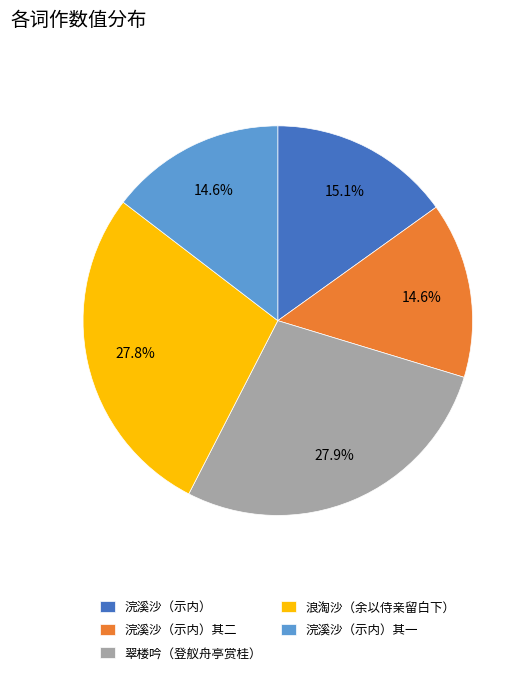

Approximately how many times larger is the value at 浪淘沙（余以侍亲留白下） compared to 翠楼吟（登舣舟亭赏桂）?

1.0